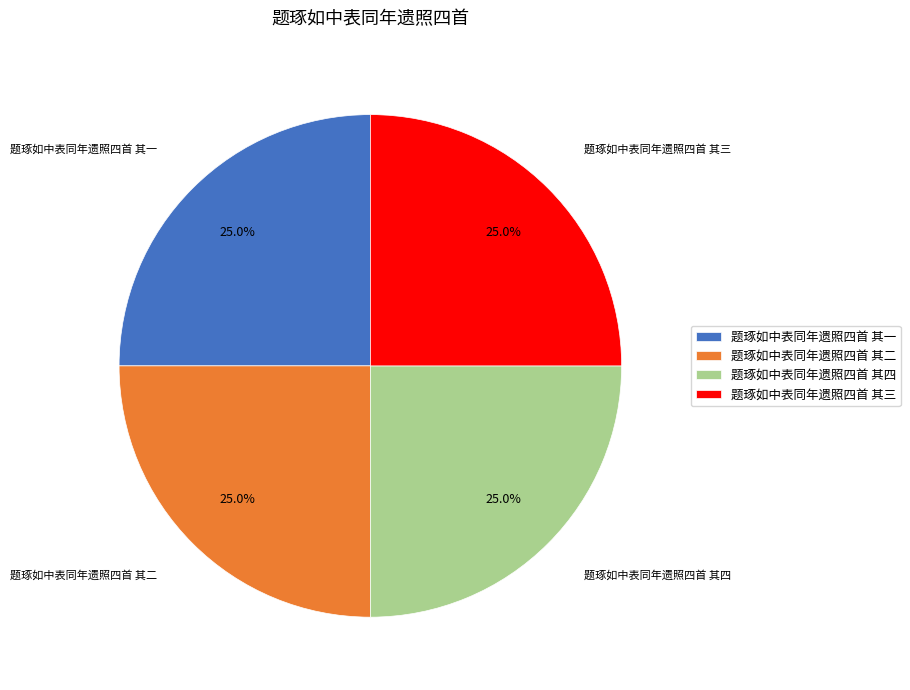

How many slices are in this pie chart?

4